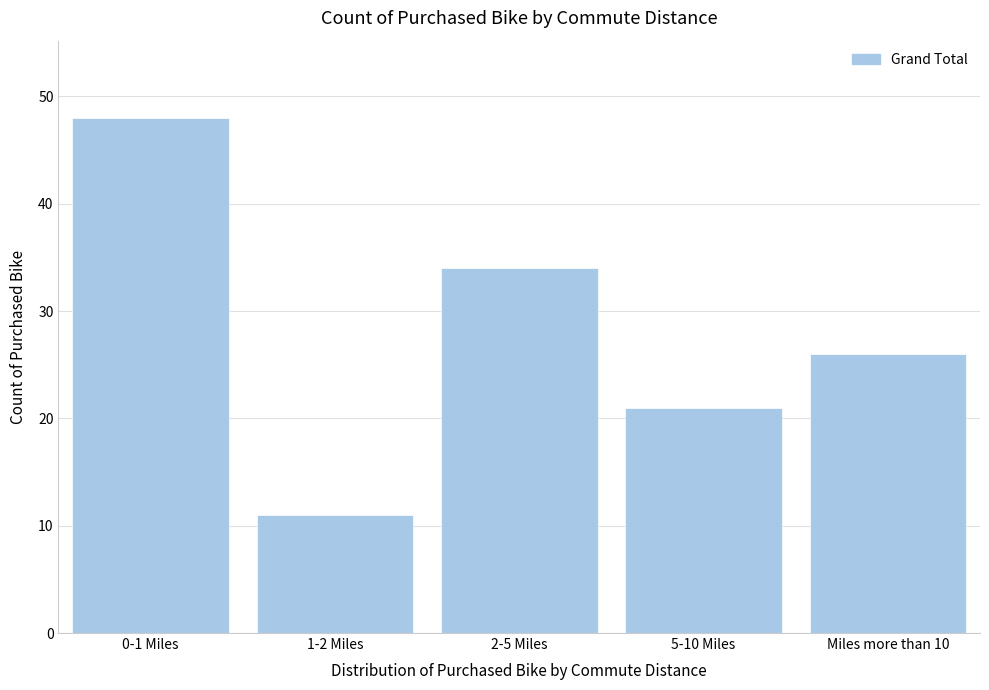

Reading right to left, what are all the values shown in this chart?

26	21	34	11	48